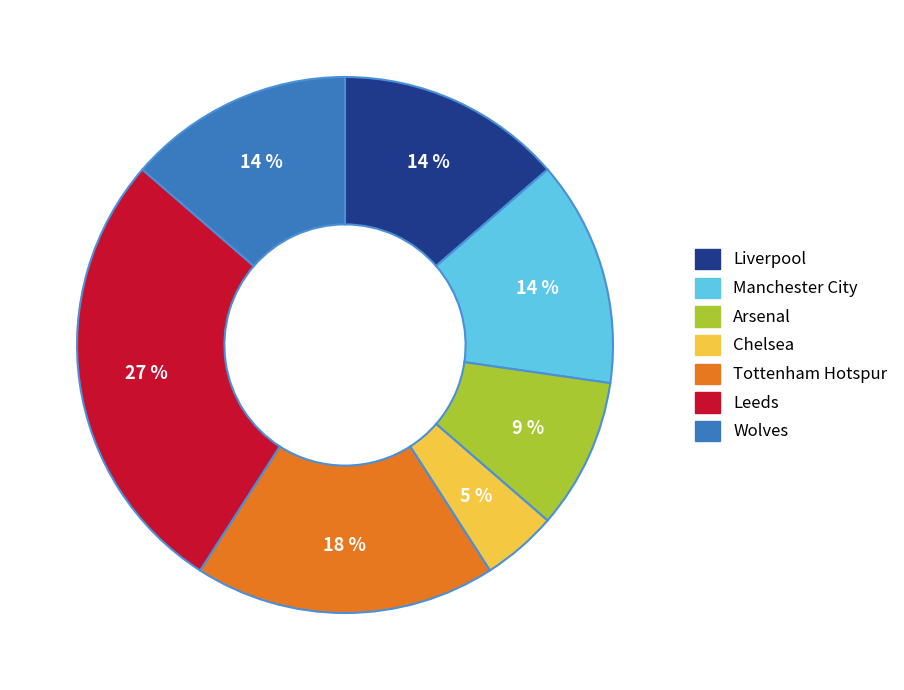

To the nearest percent, what is the average slice percentage?

14%